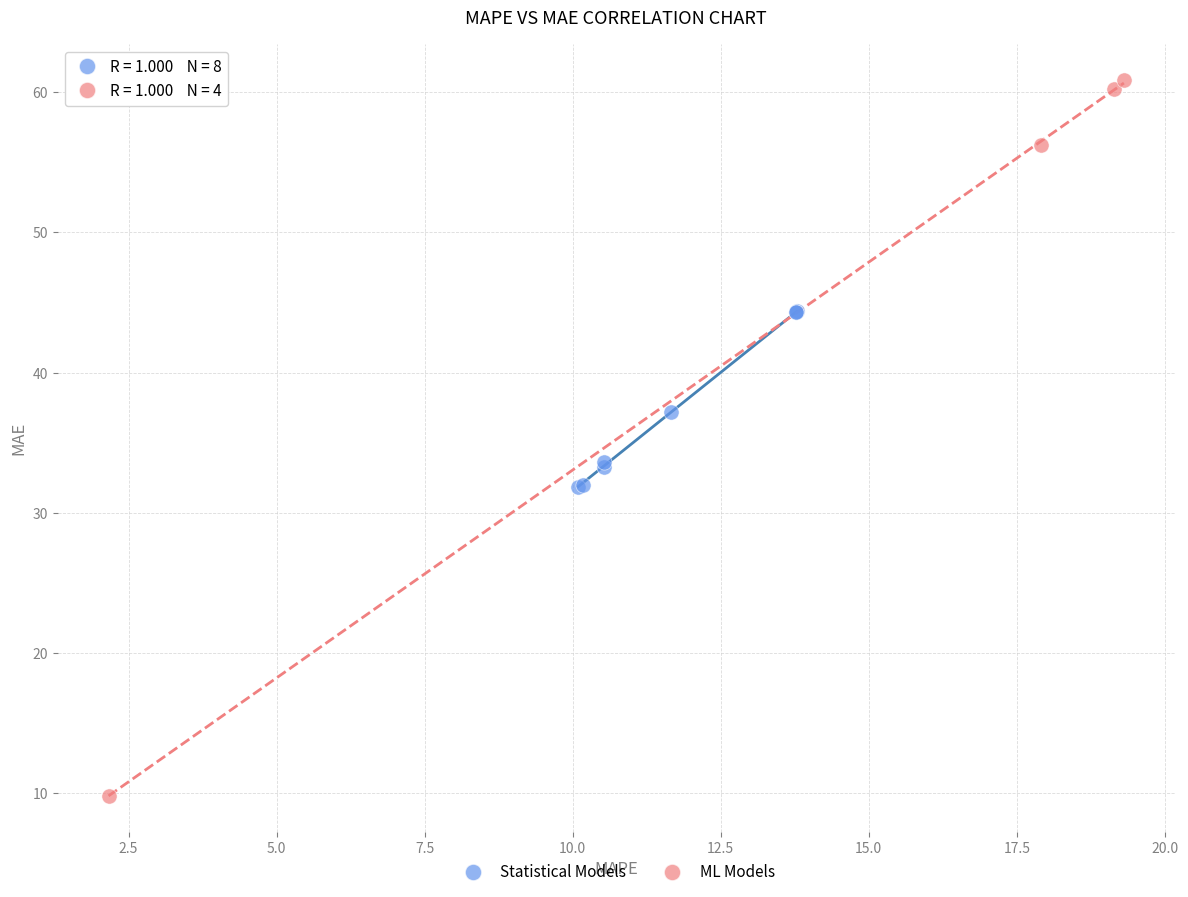

Which series contains the highest Y value?

ML Models